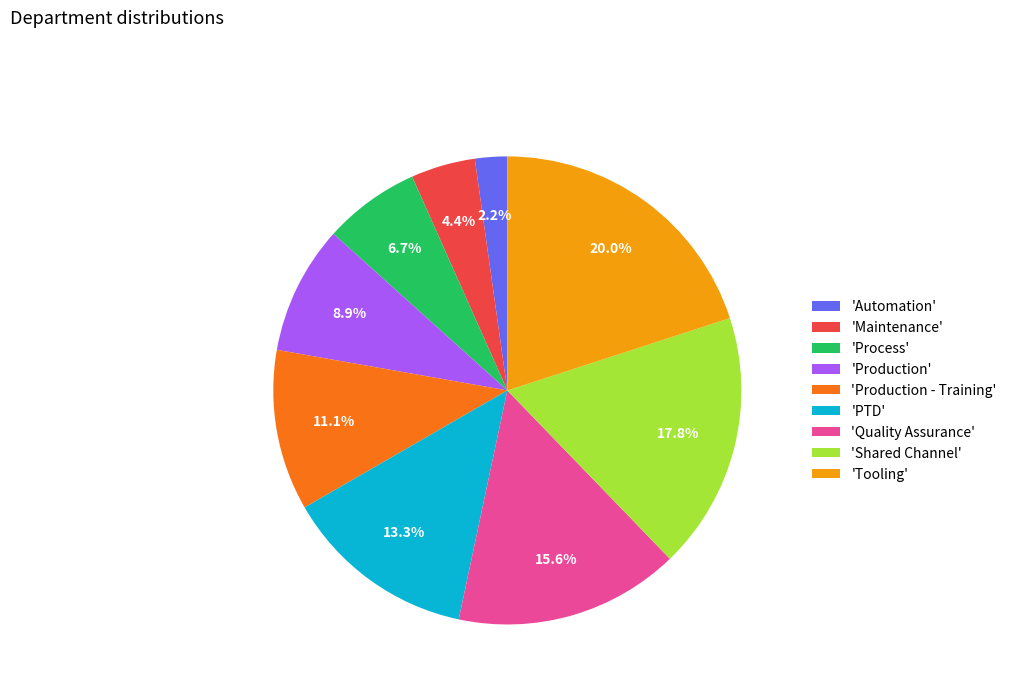

How many slices are in this pie chart?

9